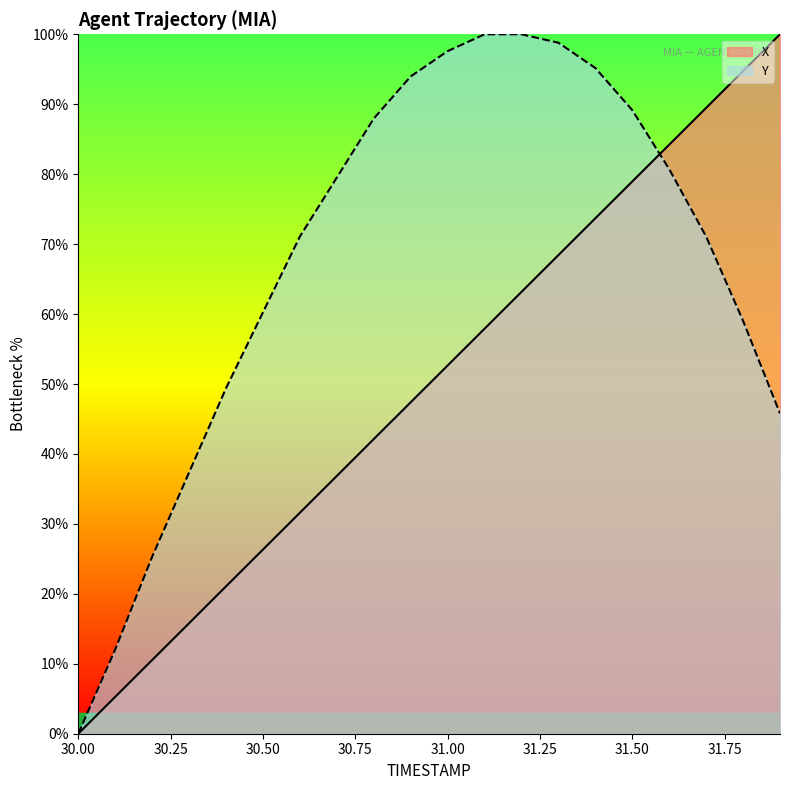

Which series has the largest range (max minus min)?

X